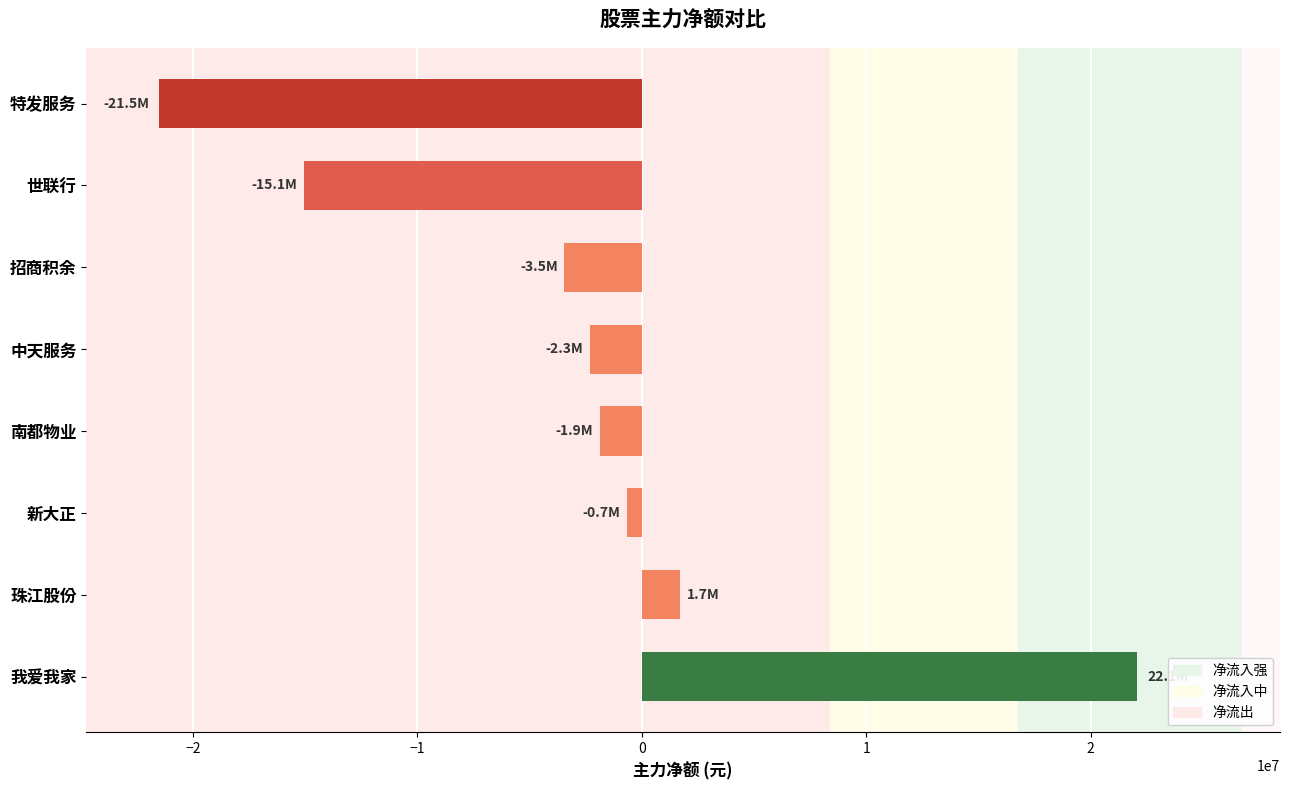

What is the maximum value shown in the chart?

22079406